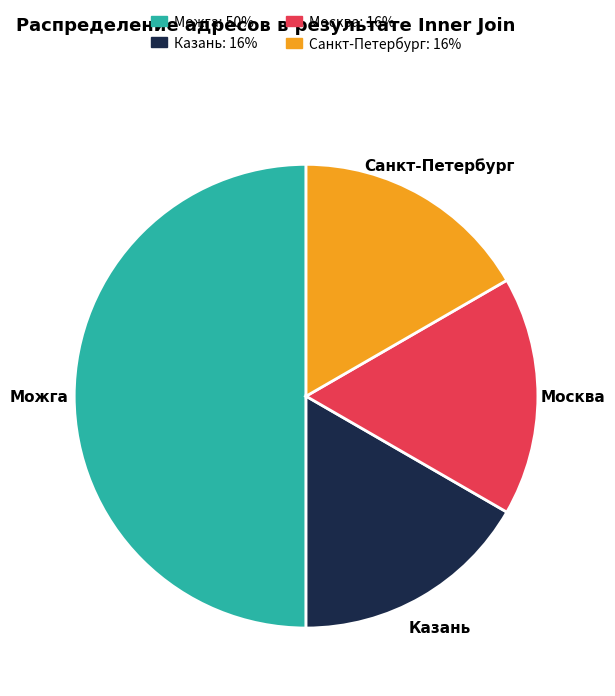

Which has a higher value, Можга or Москва?

Можга